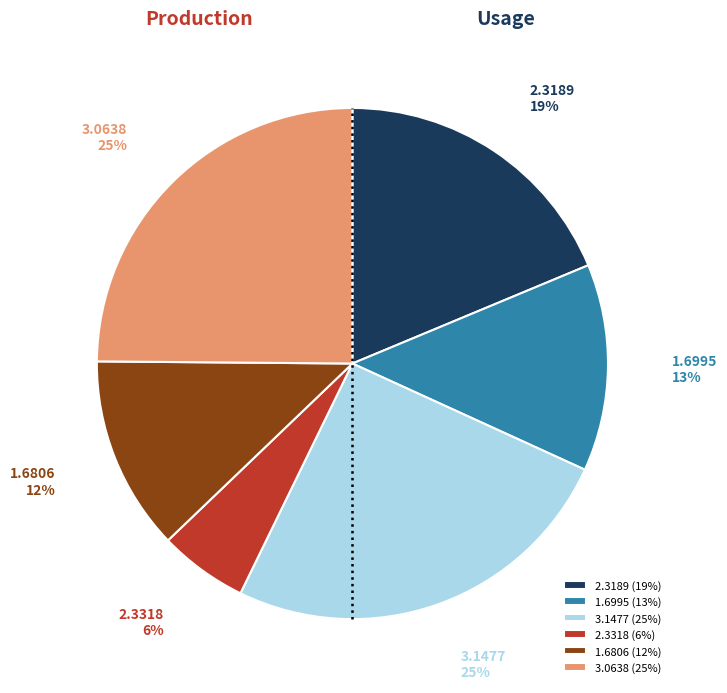

Count the number of slices in the pie.

6